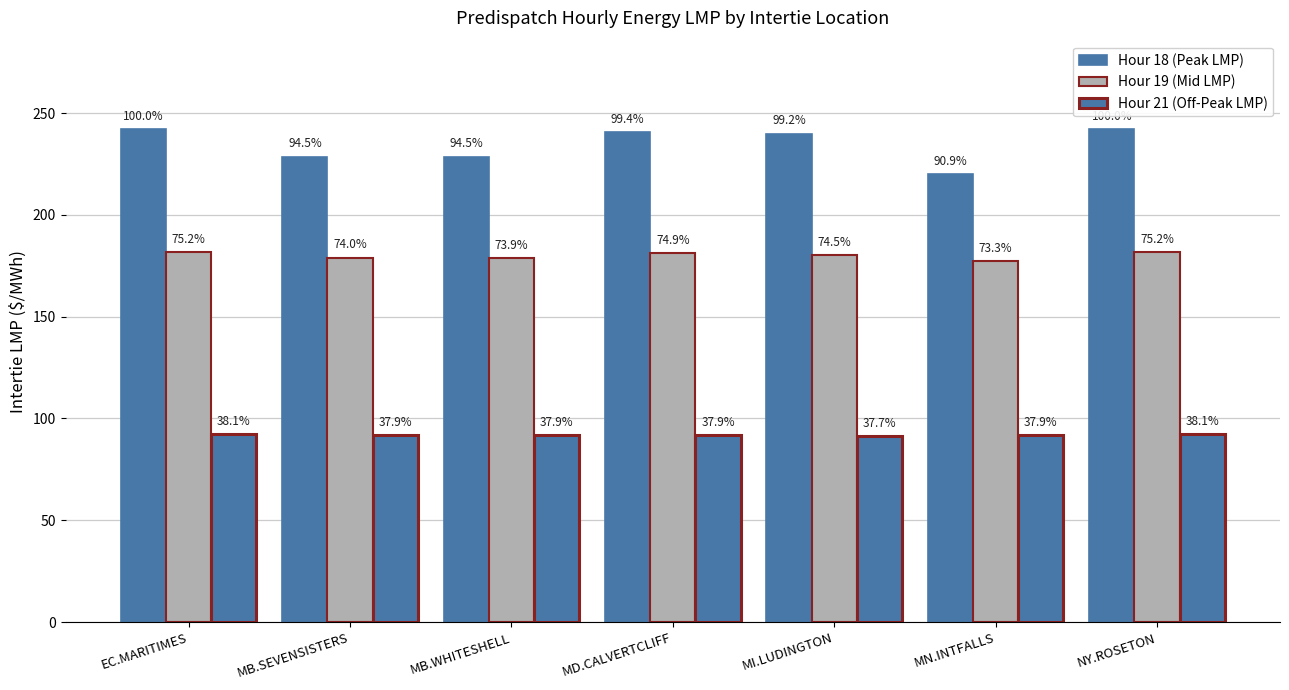

What position from the right is MN.INTFALLS?

2